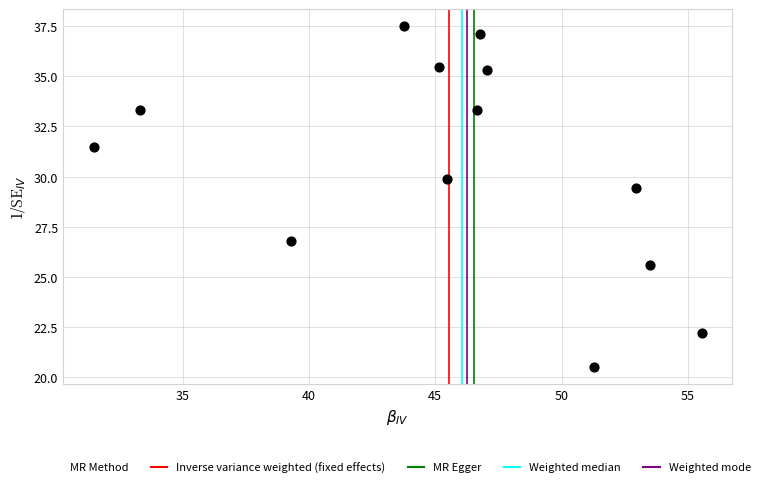

What is the range of X values (max minus min)?

24.1